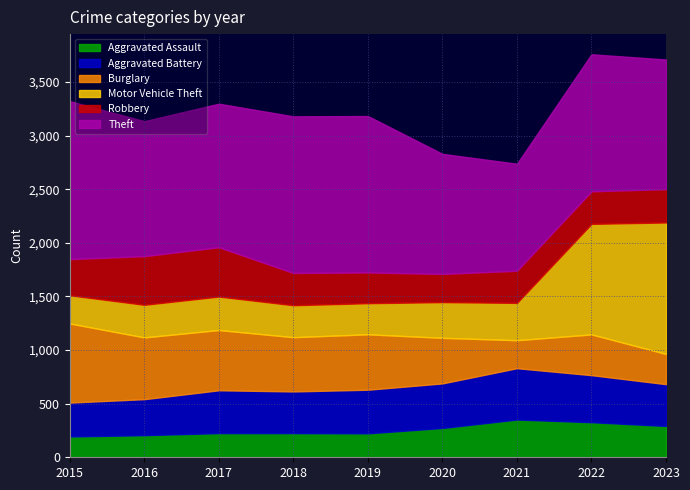

Reading left to right, transcribe all the data shown in this chart.

Aggravated Assault: 194	206	225	225	223	273	352	327	292
Aggravated Battery: 316	336	400	389	407	416	479	439	390
Burglary: 738	576	562	506	517	425	261	380	282
Motor Vehicle Theft: 263	304	312	298	290	333	348	1031	1226
Robbery: 337	454	460	301	287	263	300	304	311
Theft: 1474	1259	1339	1461	1459	1120	998	1278	1209